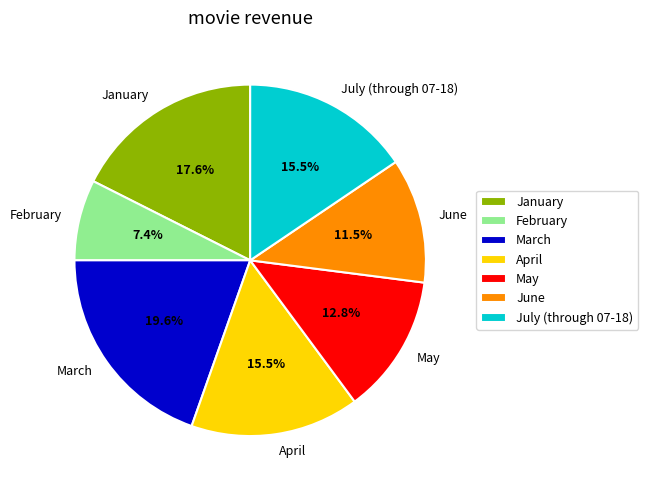

Which category has the smallest portion of the pie?

February